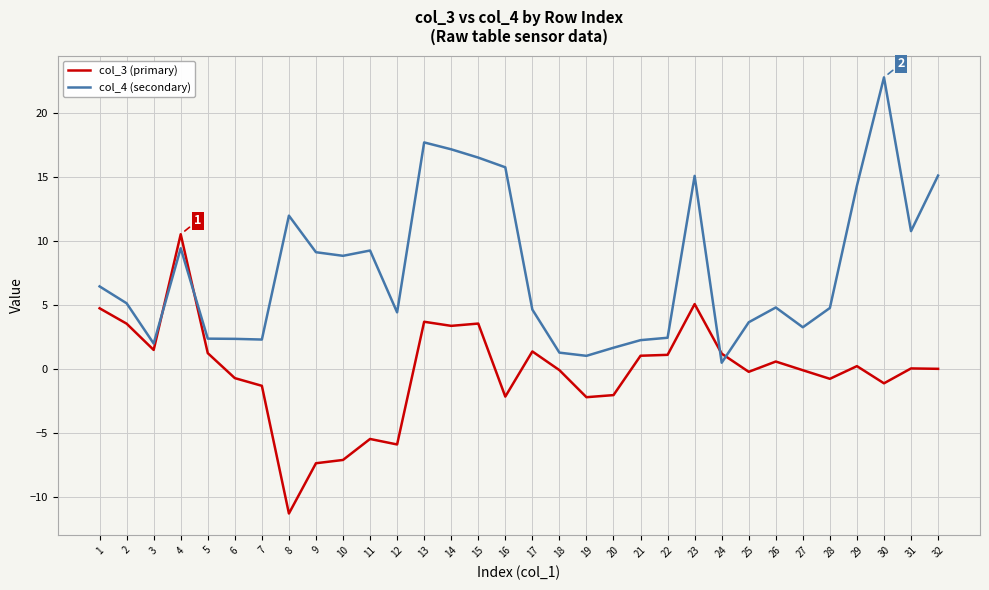

Is the value of col_4 (secondary) at 28 greater than the value of col_3 (primary) at 15?

Yes